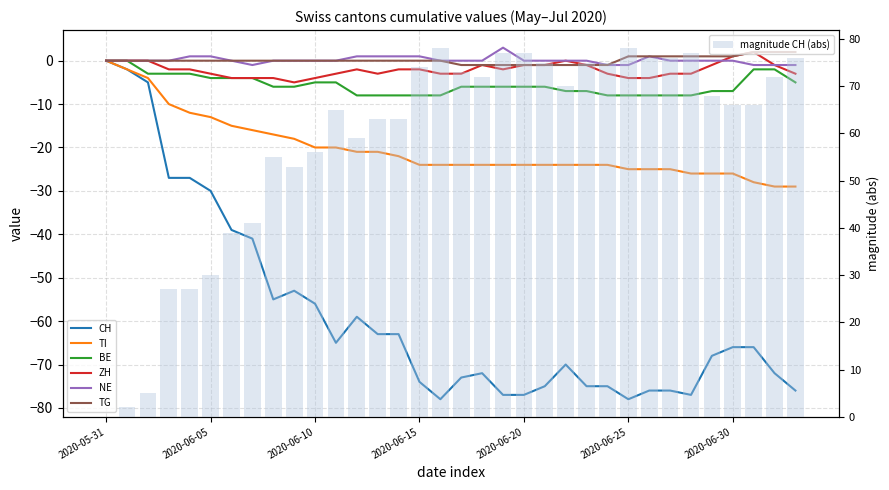

Which series changed the most between 2020-06-03 and 2020-06-08?

CH